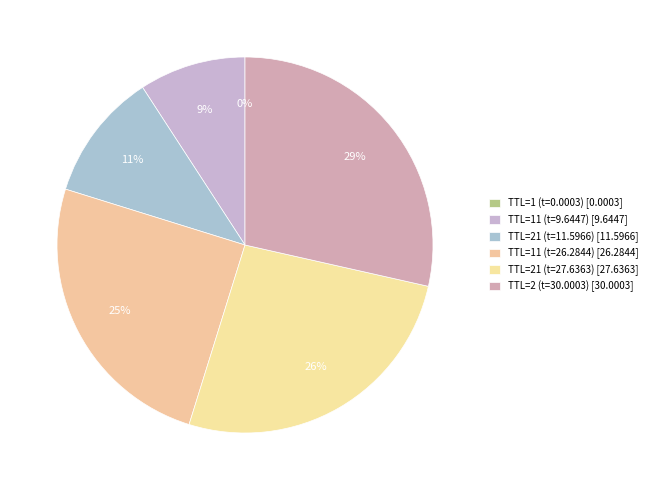

How many slices are in this pie chart?

6